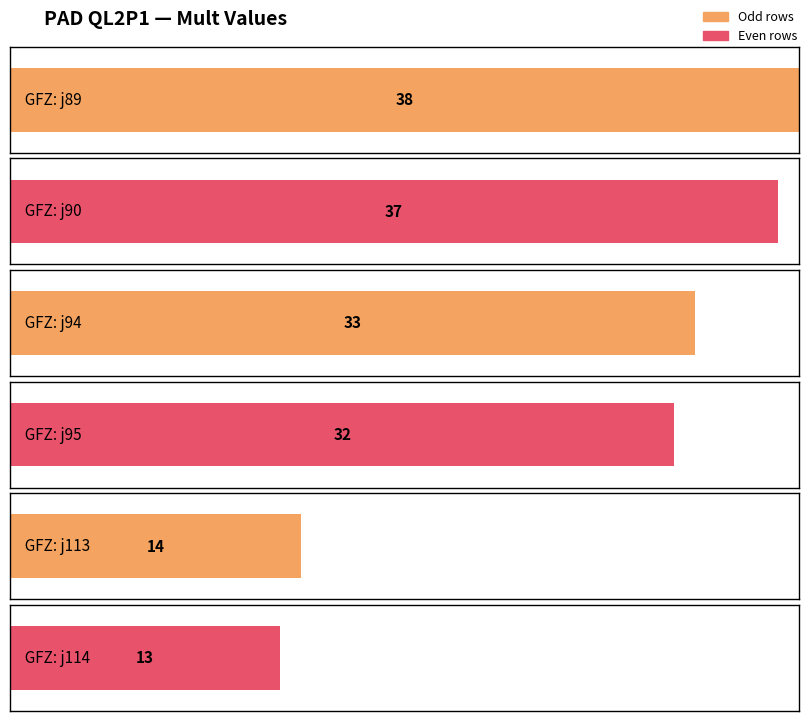

At which label does the data first exceed 33?

j89